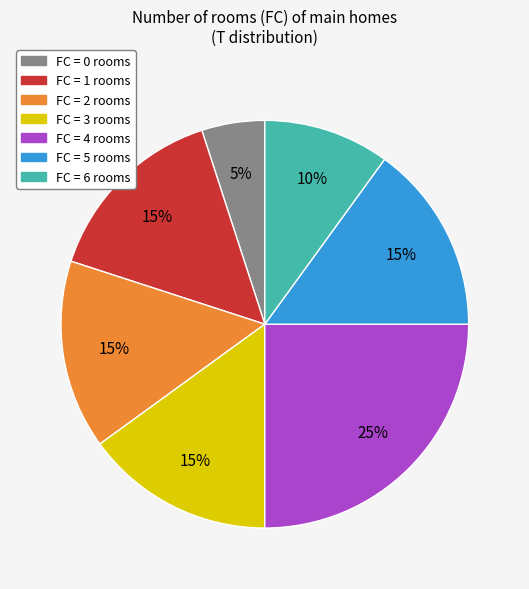

Is there a majority slice in this chart?

No